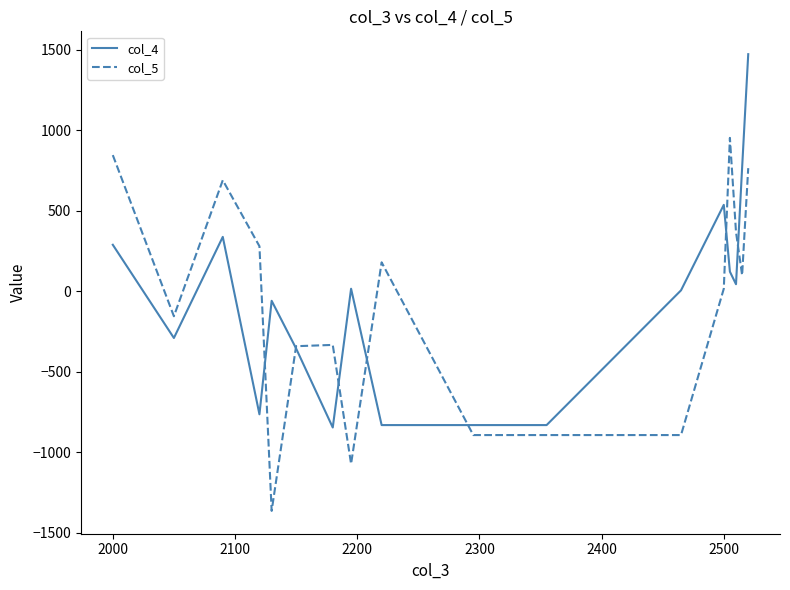

Does the chart display data point markers on the line(s)?

No